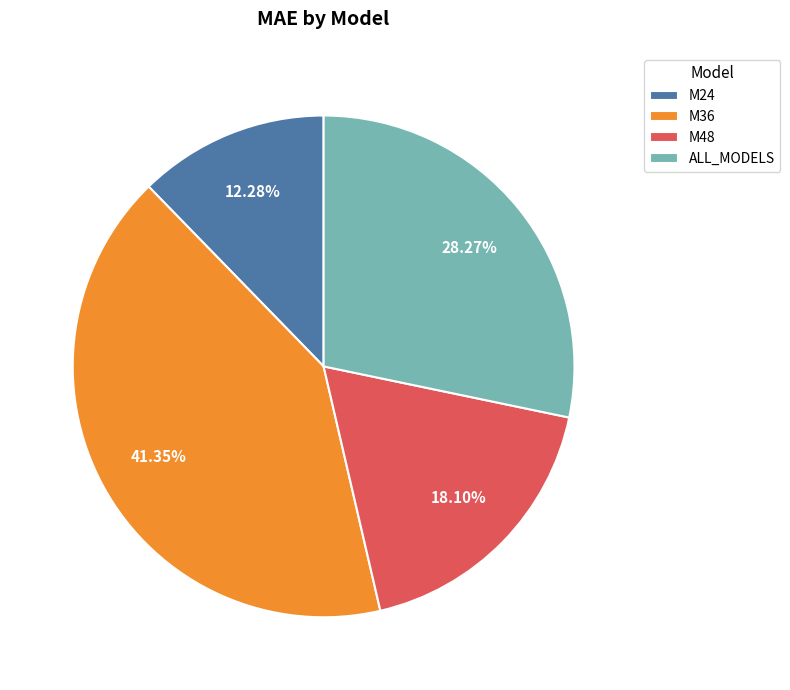

To the nearest percent, what is the difference between the ALL_MODELS and M24 slice percentages?

16%